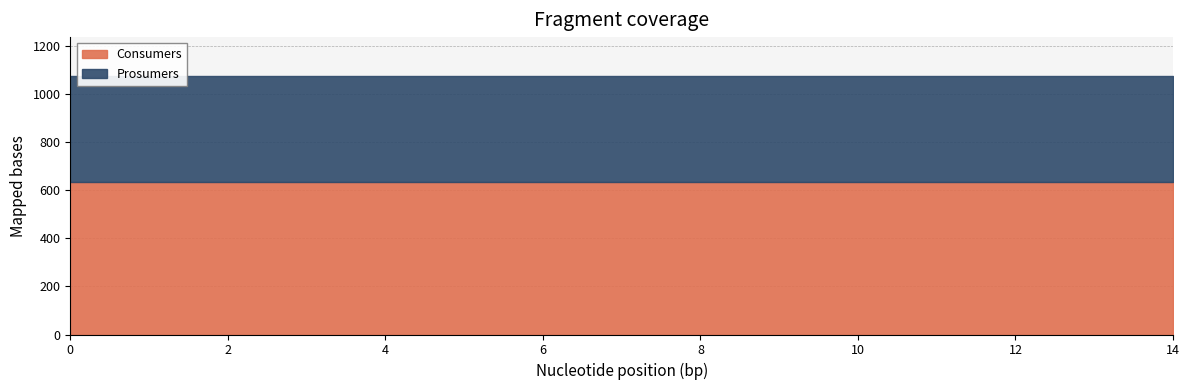

True or false: Consumers and Prosumers intersect in this chart.

False